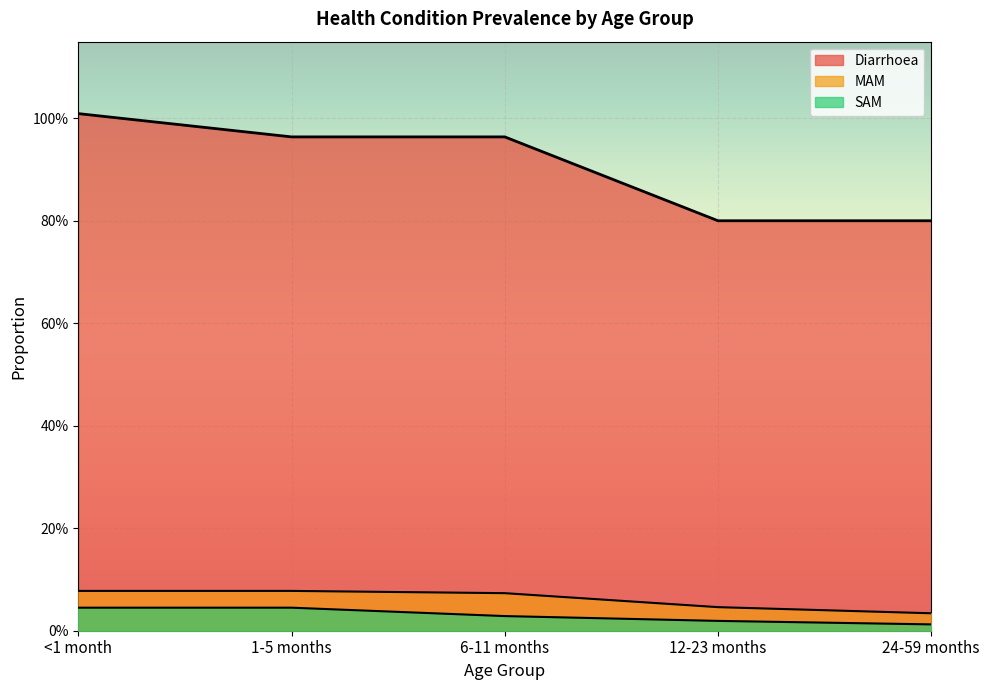

What is the label of the 2nd point from the left?

1-5 months